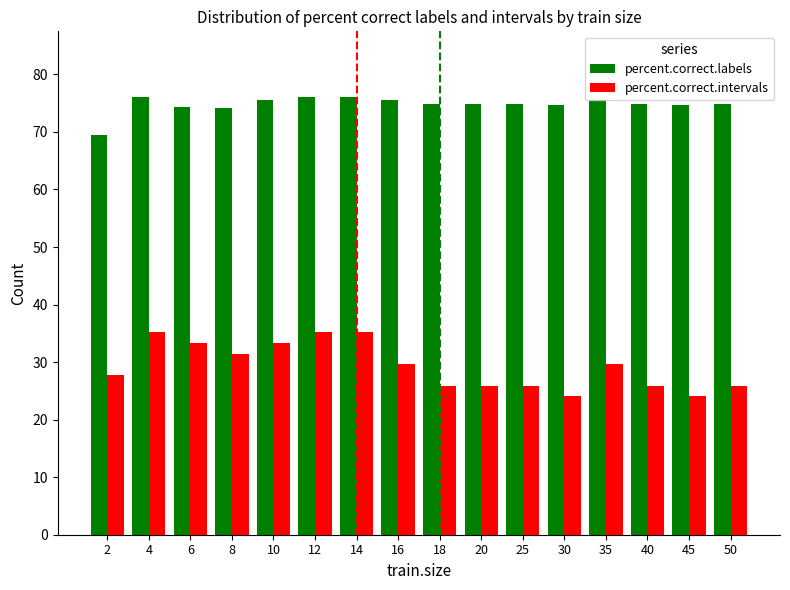

Which series has the widest spread of values?

percent.correct.intervals